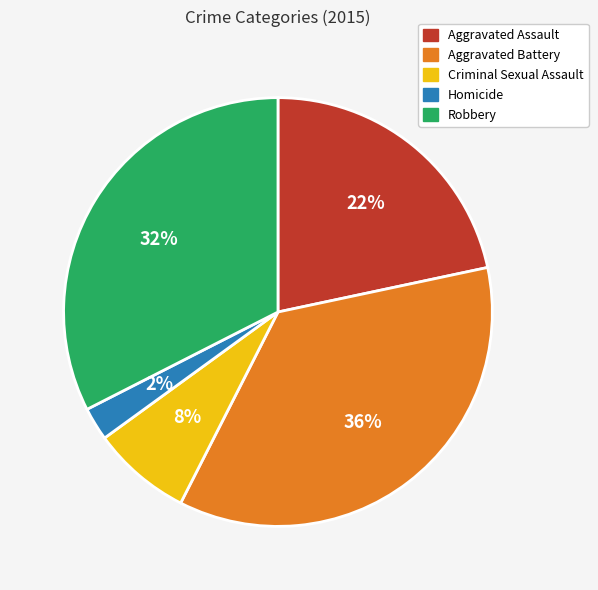

Rank the categories by value from highest to lowest.

Aggravated Battery, Robbery, Aggravated Assault, Criminal Sexual Assault, Homicide